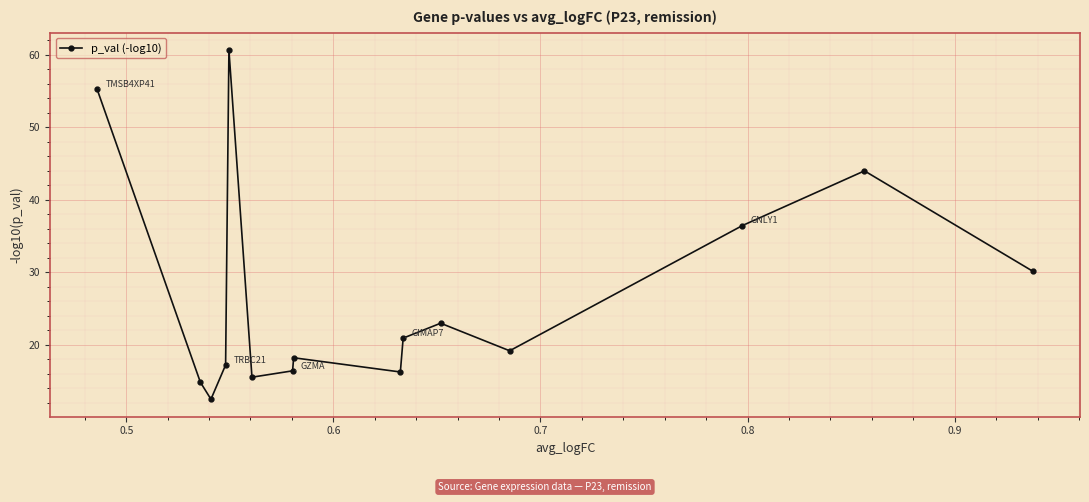

How many data points are above 19?

8